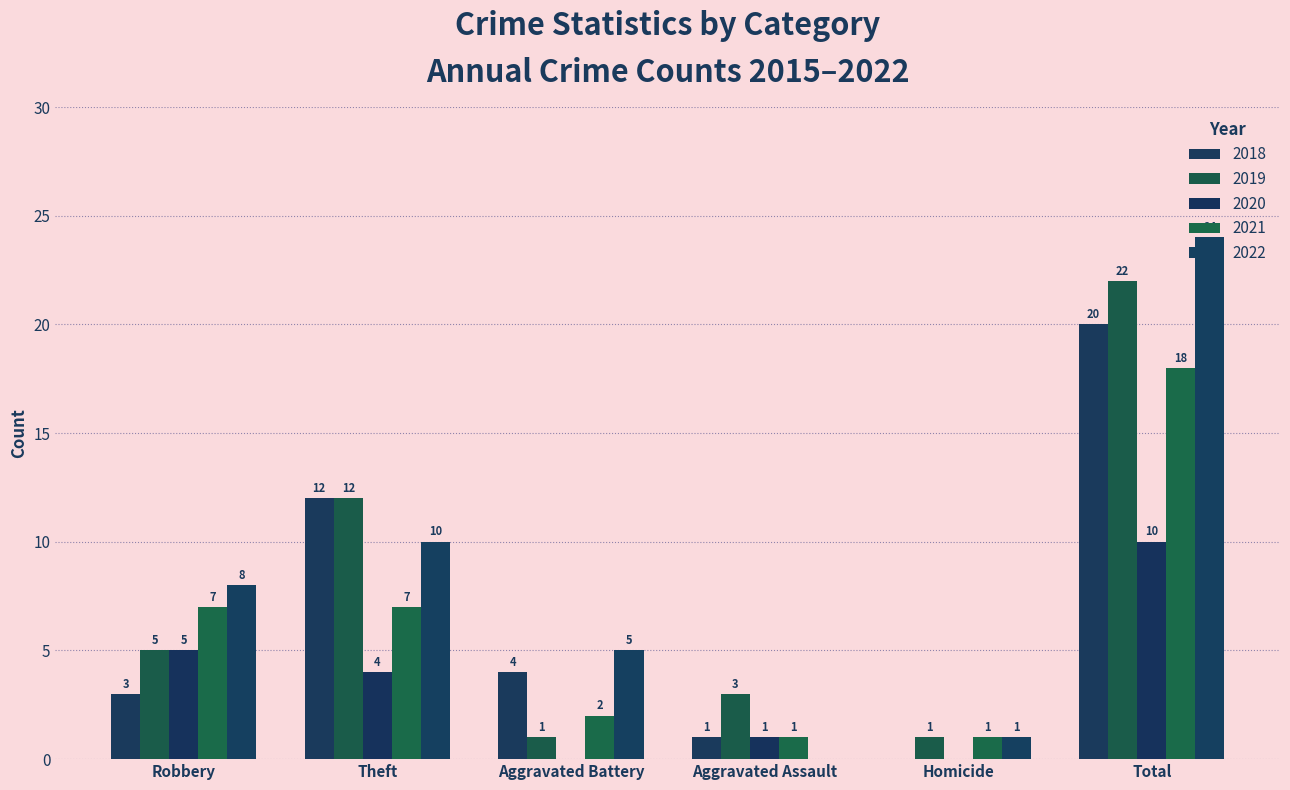

What is the label of the 6th bar from the left?

Total